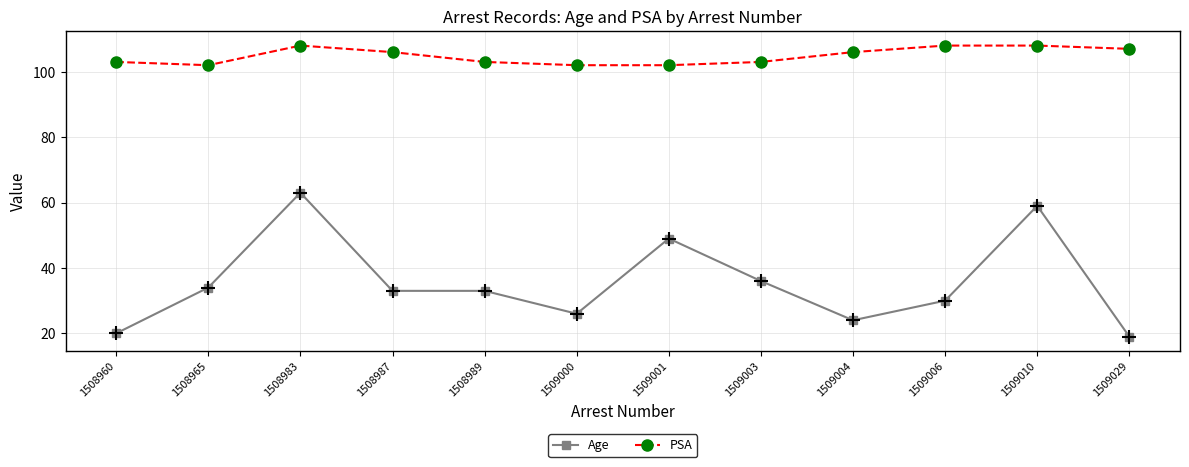

What is the value of the PSA point at the 6th from the left?

102